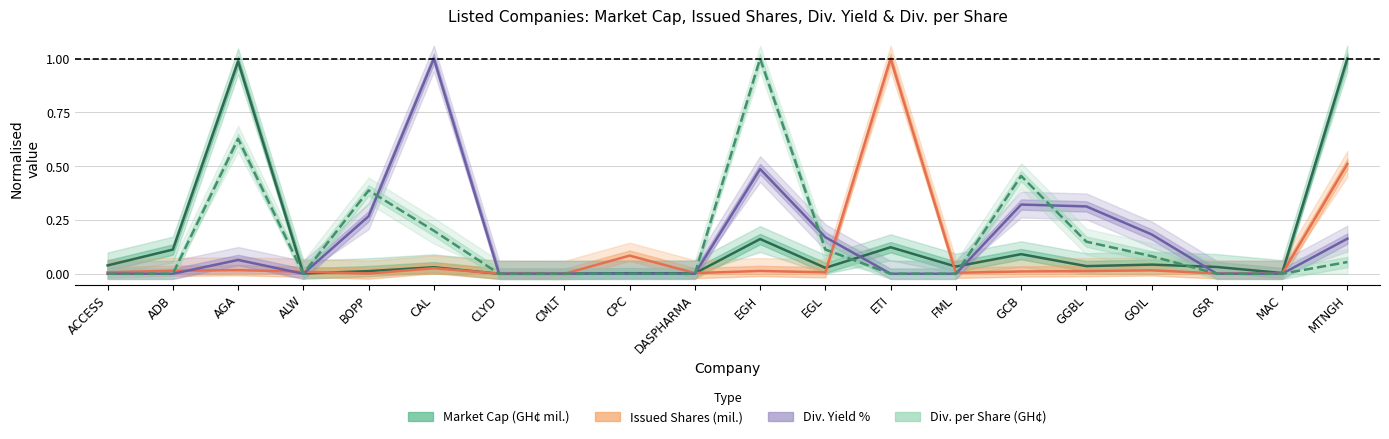

At GCB, list the series in order from largest to smallest.

Div. per Share (GH¢), Div. Yield %, Market Cap (GH¢ mil.), Issued Shares (mil.)